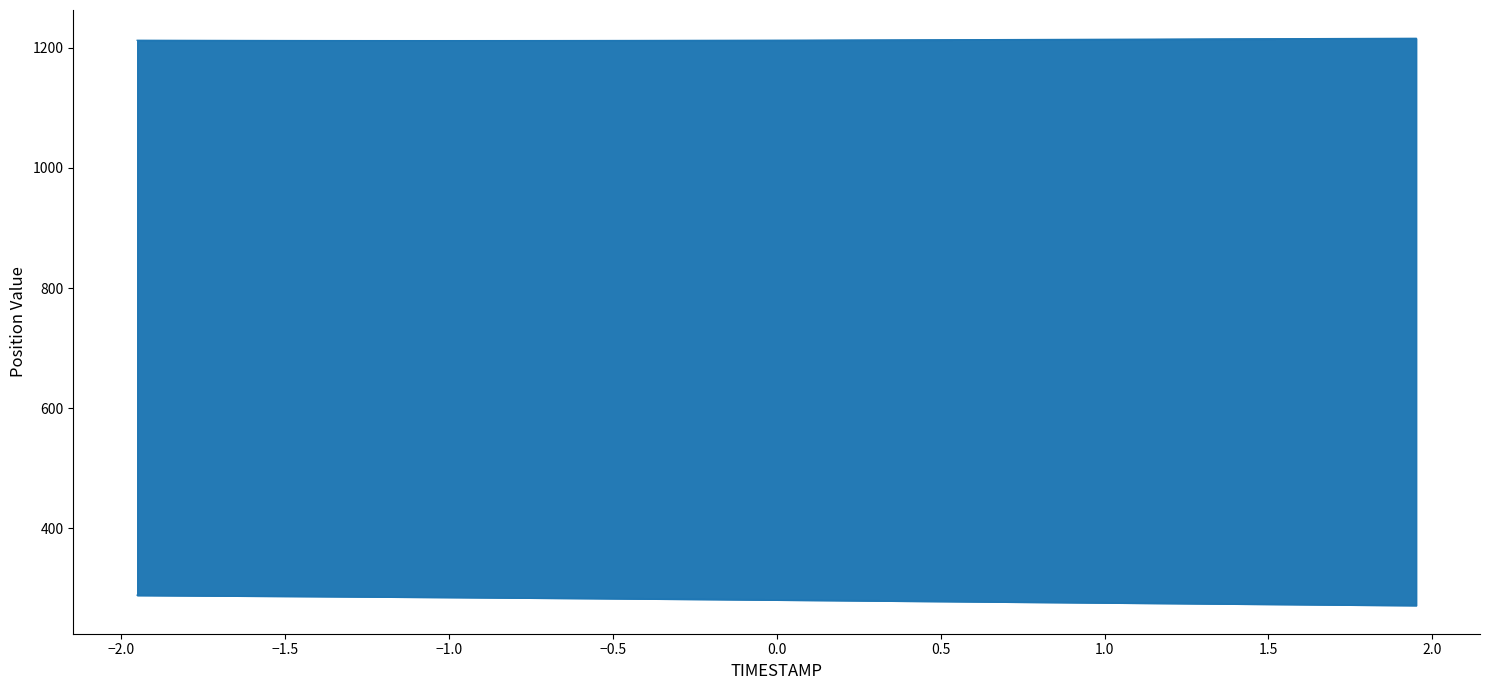

How many categories are shown in the chart?

40